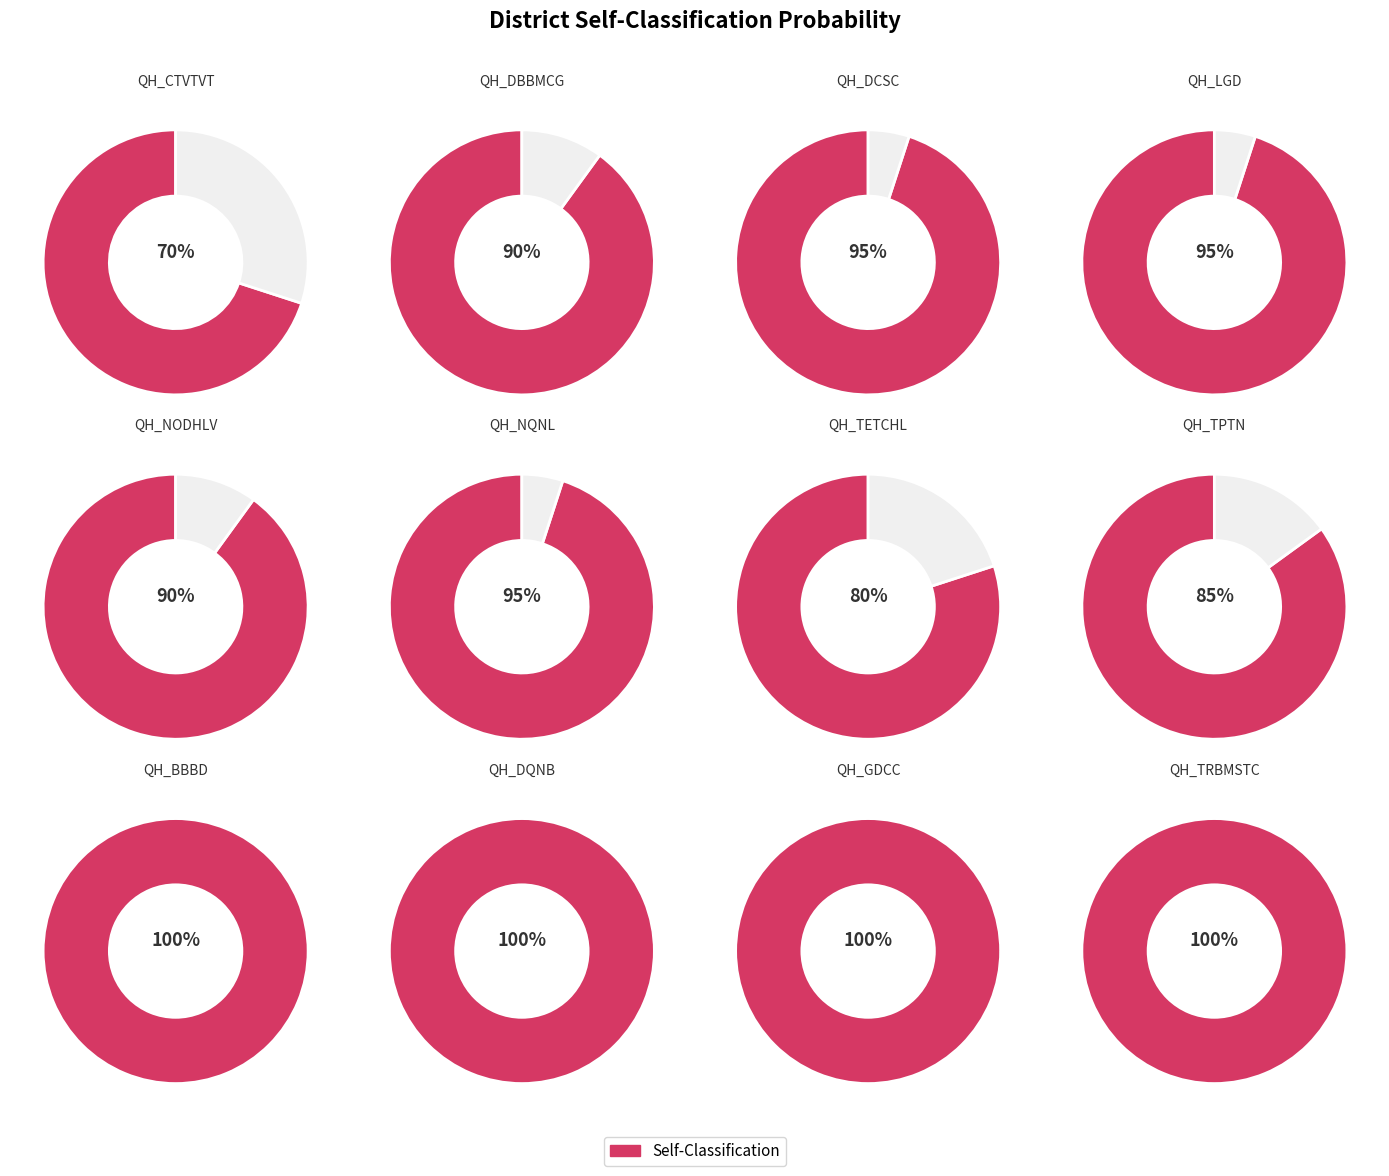

Is it true that QH_NMKN is 1% of the pie?

False